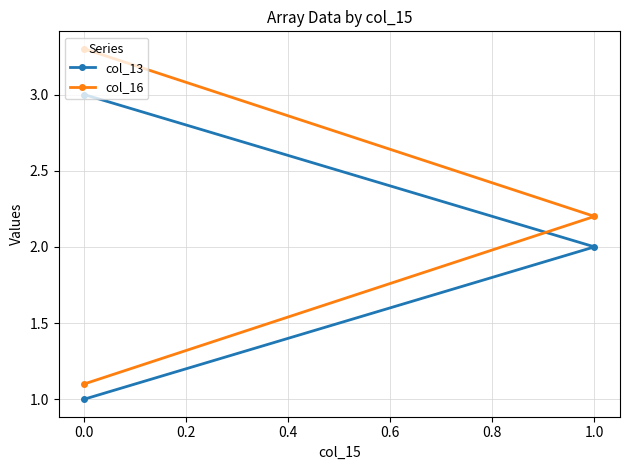

True or false: col_13 has a value of 0.5 at 0.0.

False